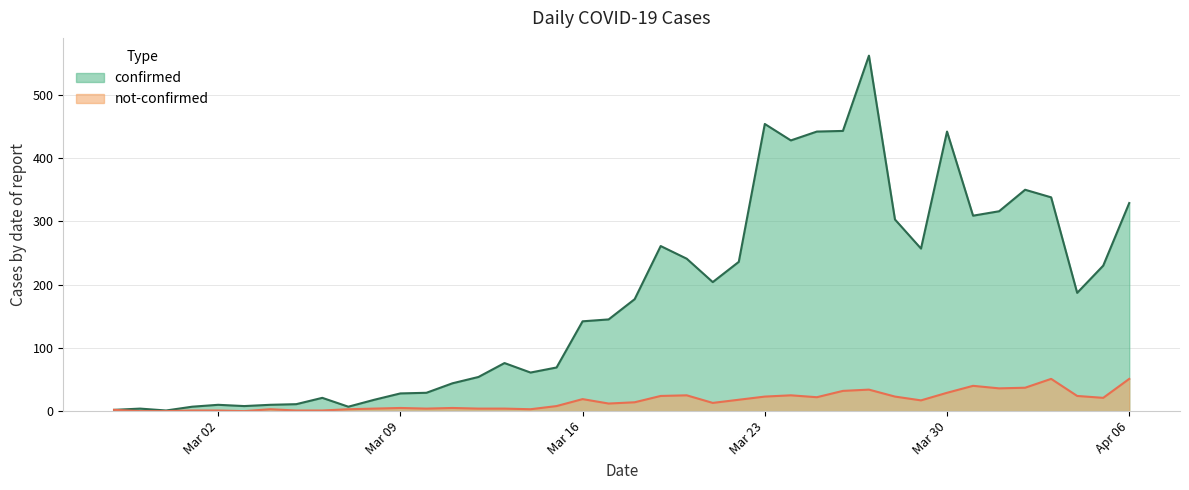

How many distinct data groups are displayed?

2